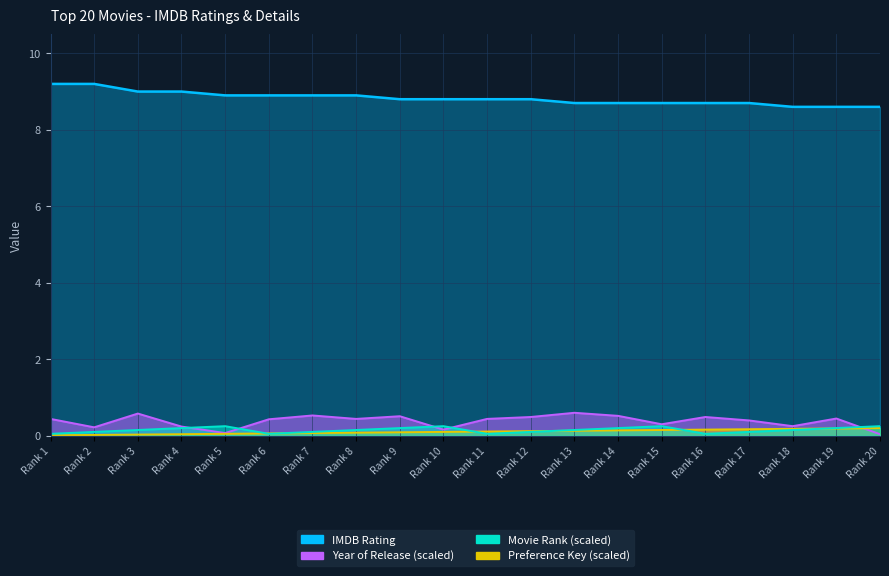

What is the greatest value displayed?

9.2